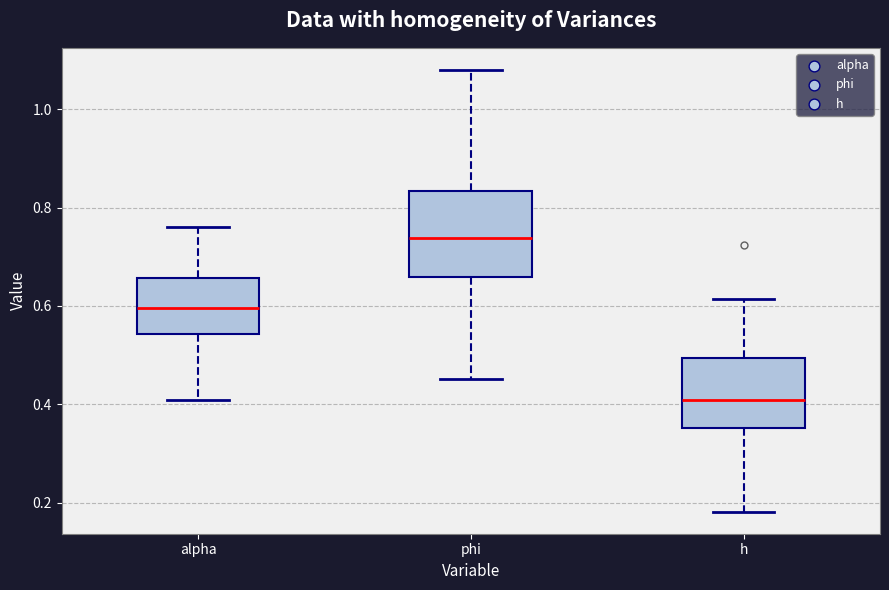

Which box's median line is the highest?

phi